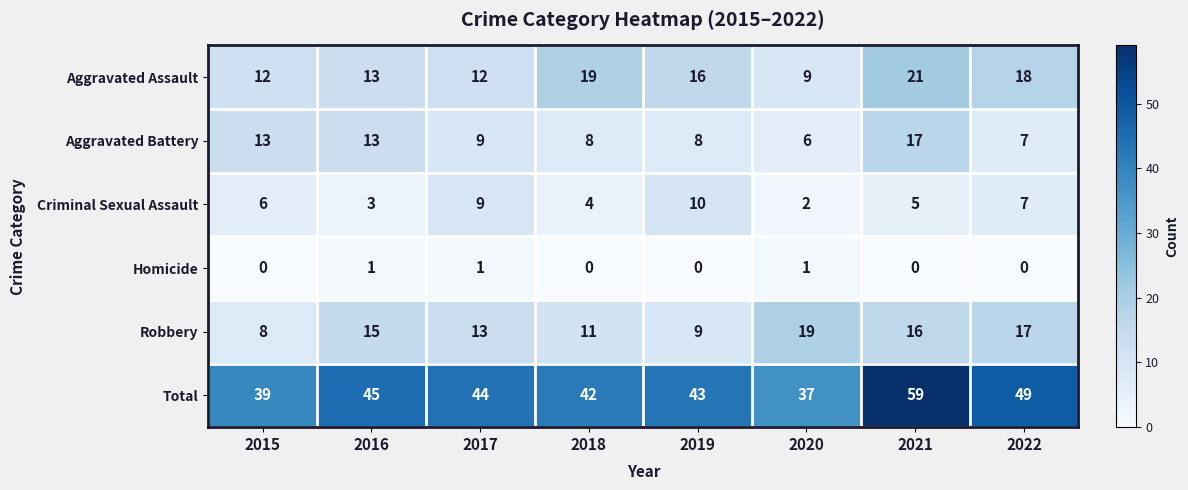

True or false: Robbery has a value of 7 at 2016.

False